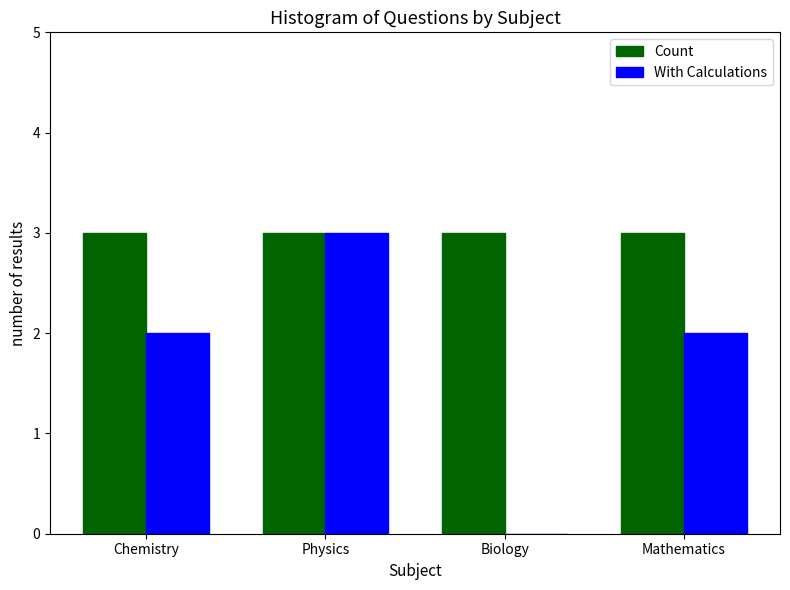

Reading left to right, extract all data points from this chart.

Count: Chemistry=3	Physics=3	Biology=3	Mathematics=3
With Calculations: Chemistry=2	Physics=3	Biology=0	Mathematics=2